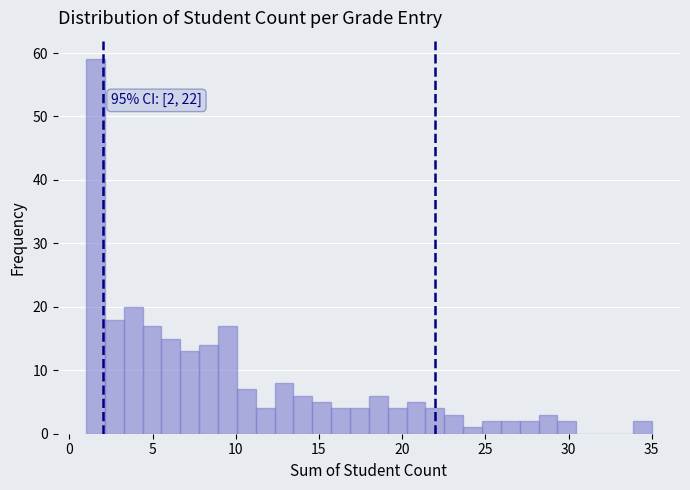

Around what value on the x-axis is the tallest bar? Give the approximate position of its centre, as read against the axis.

1.5